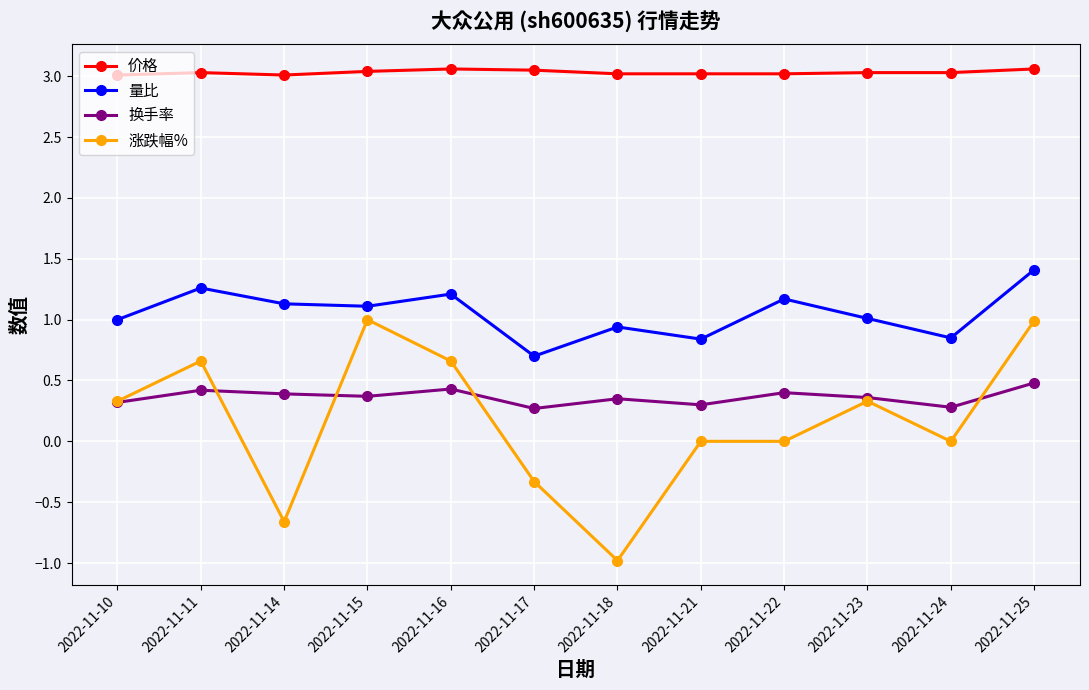

What is the value of the 价格 point at the 12th from the left?

3.1